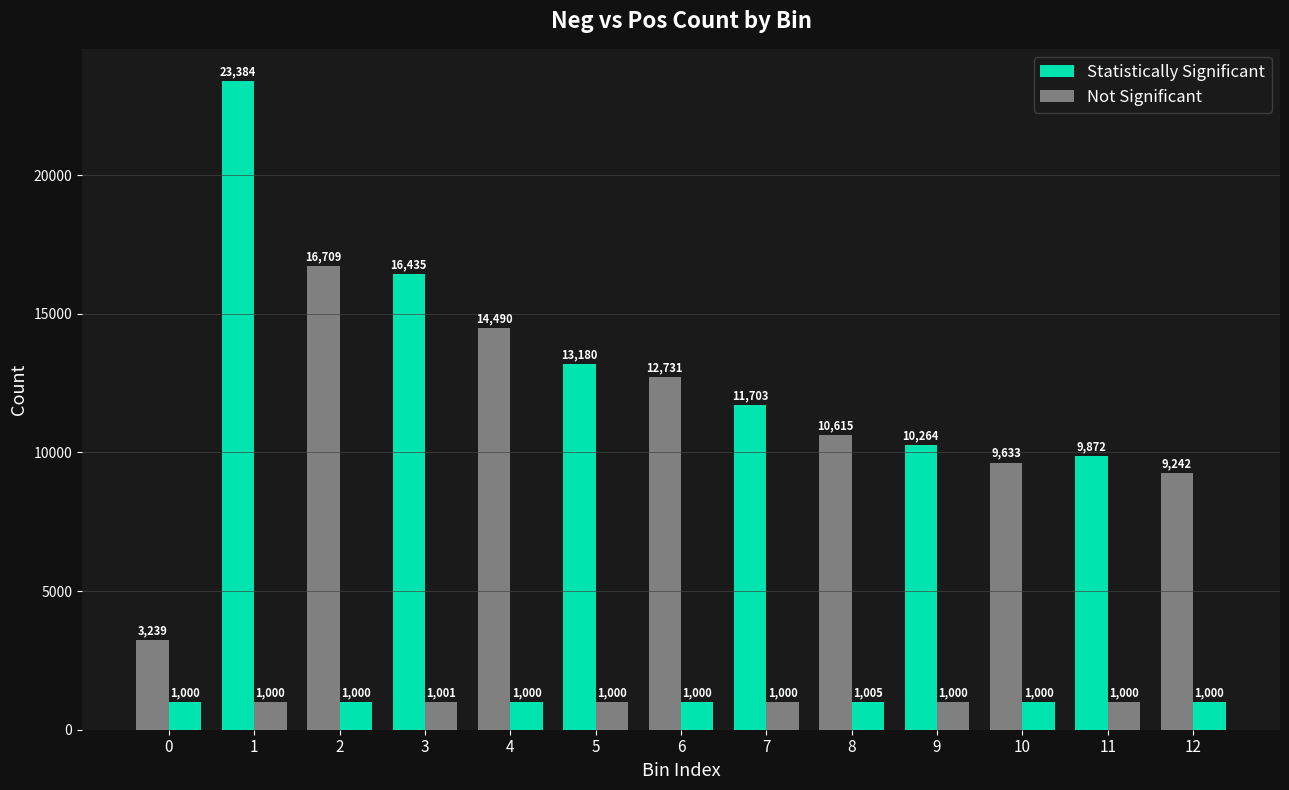

Which series has the widest spread of values?

Neg